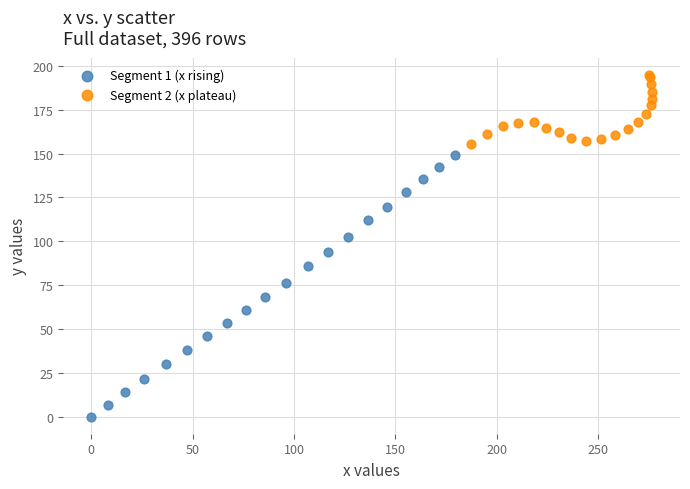

Which series contains the highest Y value?

Segment 2 (x plateau)